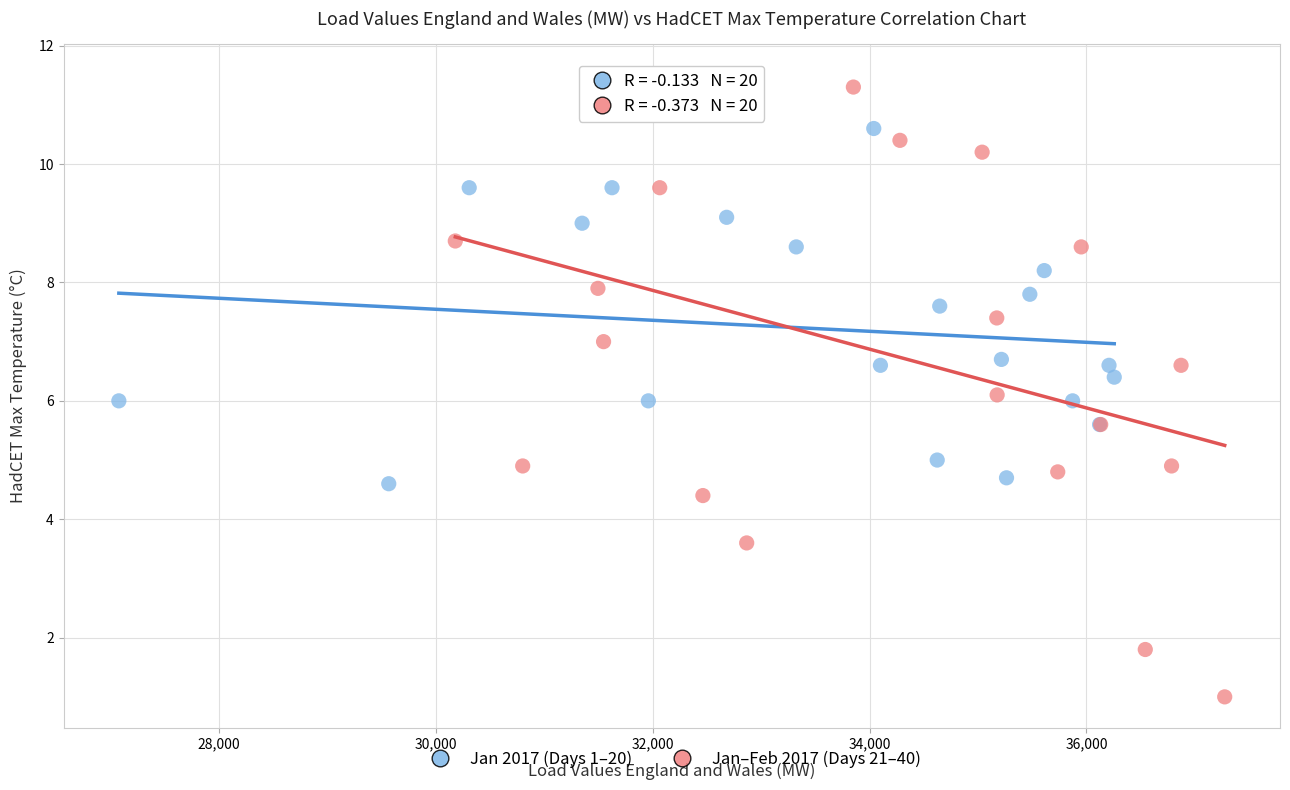

Which series reaches the maximum Y coordinate?

Jan–Feb 2017 (Days 21–40)